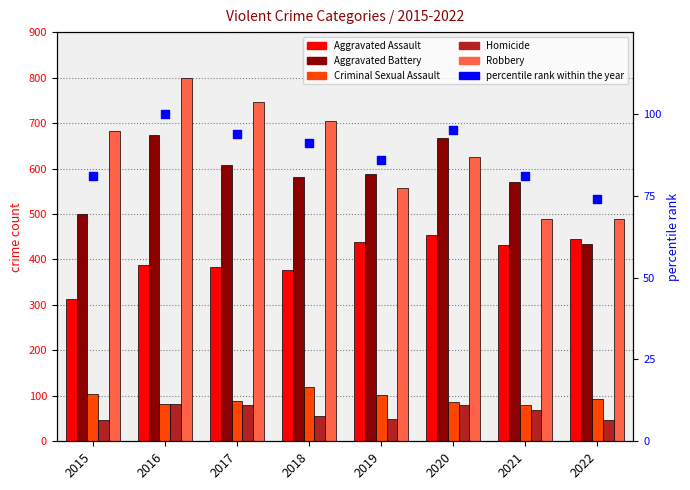

Which series reaches the minimum Y coordinate?

Homicide